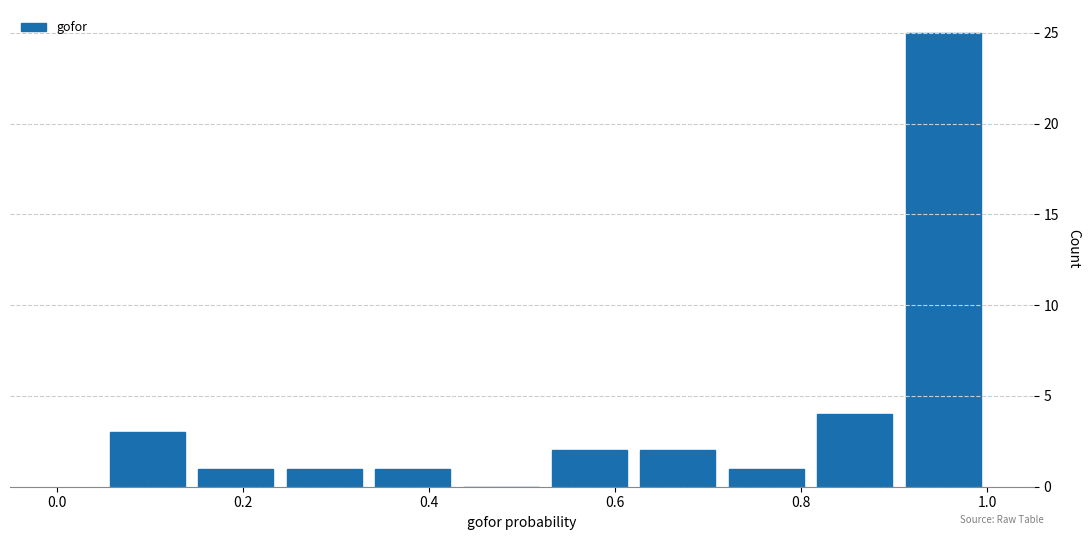

What is the height of the bar covering 0.620 to 0.715 on the x-axis? Neither the bar edges nor the heights are printed on the chart, so give them approximately, as read against the axes.

2